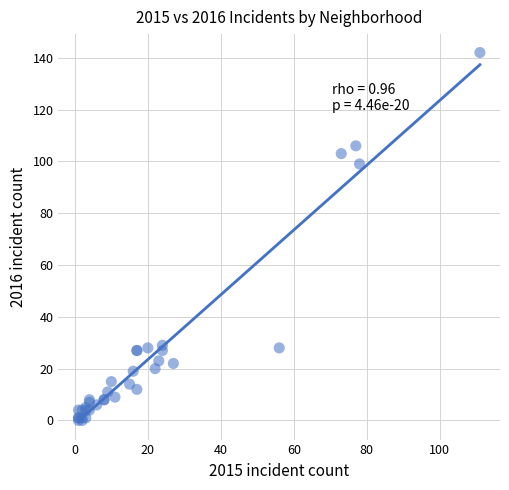

What Y value in the scatter plot is closest to 71?

99